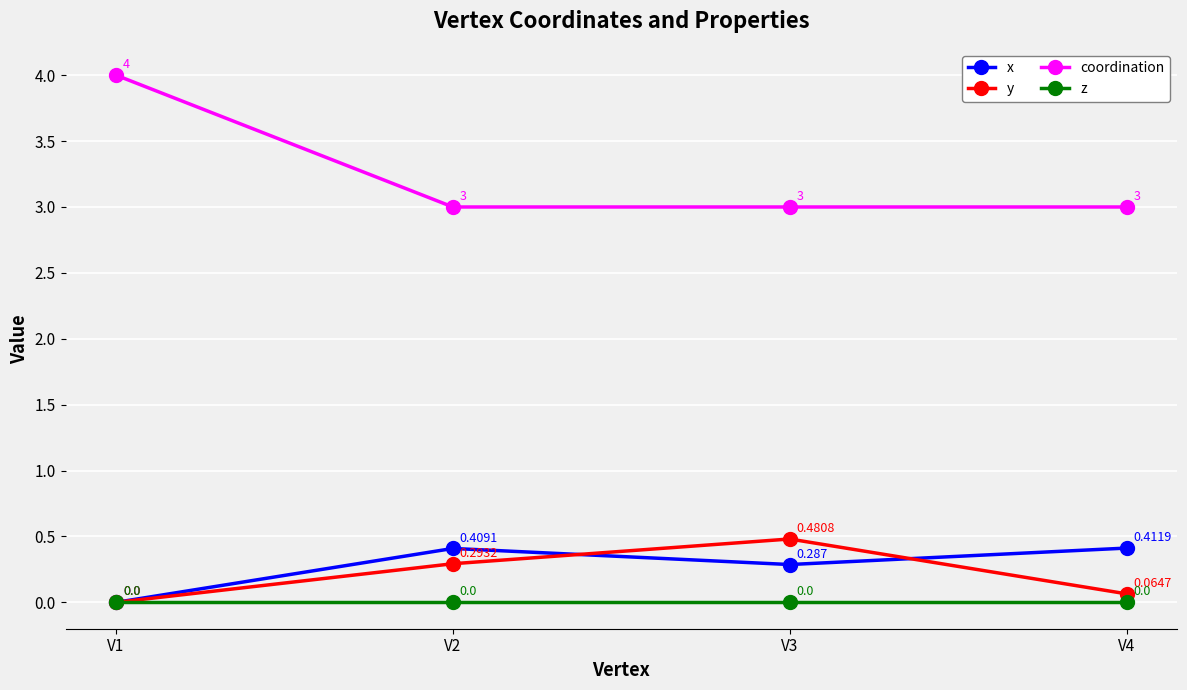

What is the difference between the highest and lowest values at V2?

3.0